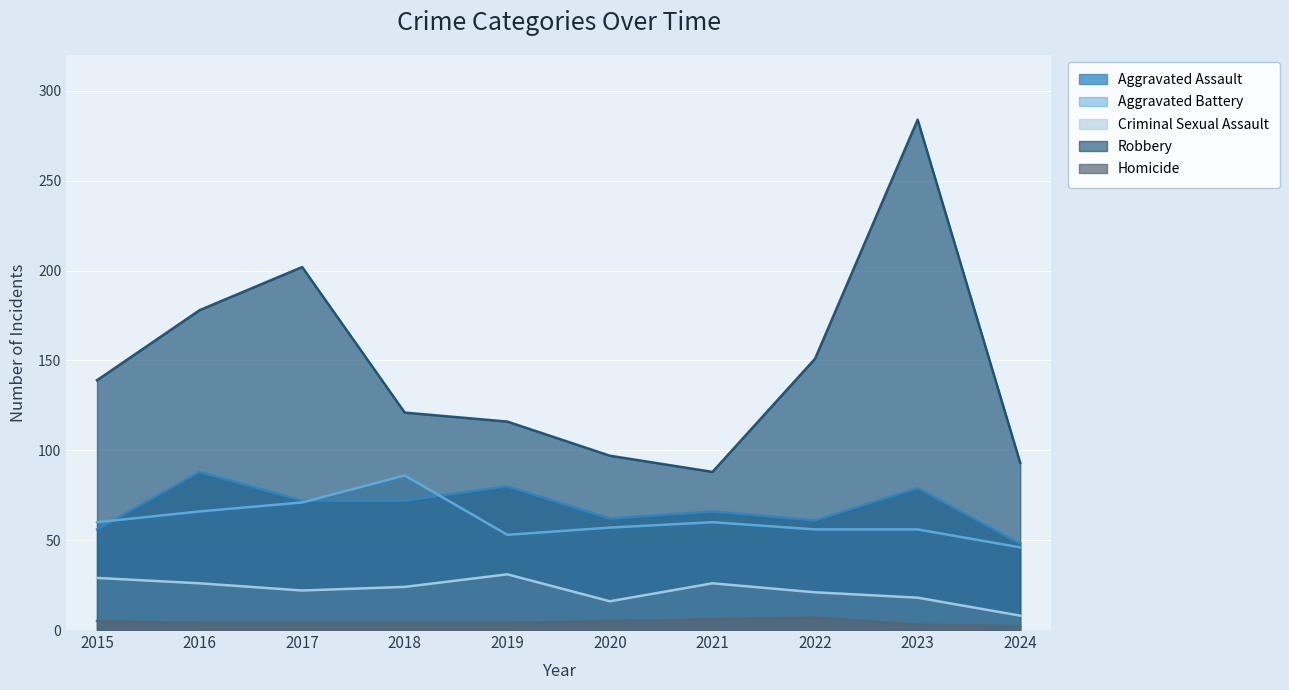

At which label does Criminal Sexual Assault reach its peak?

2019